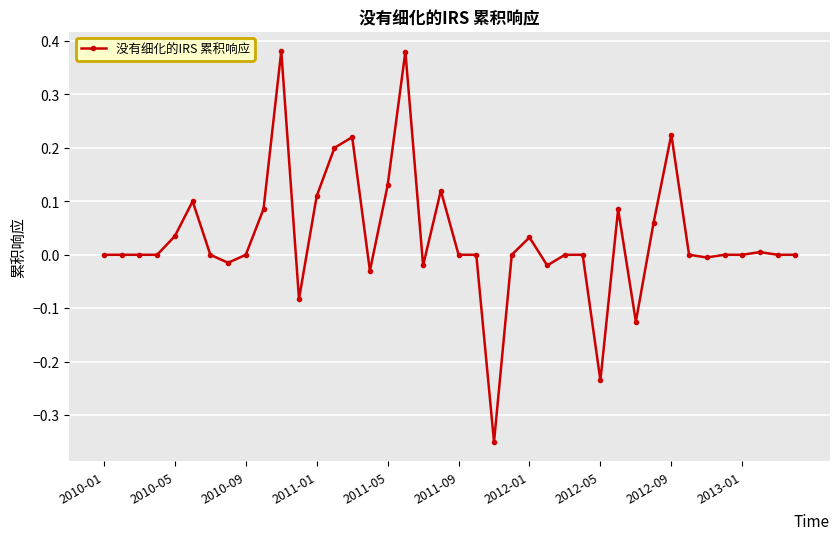

True or false: there are more than 0 points higher than both neighbors.

True